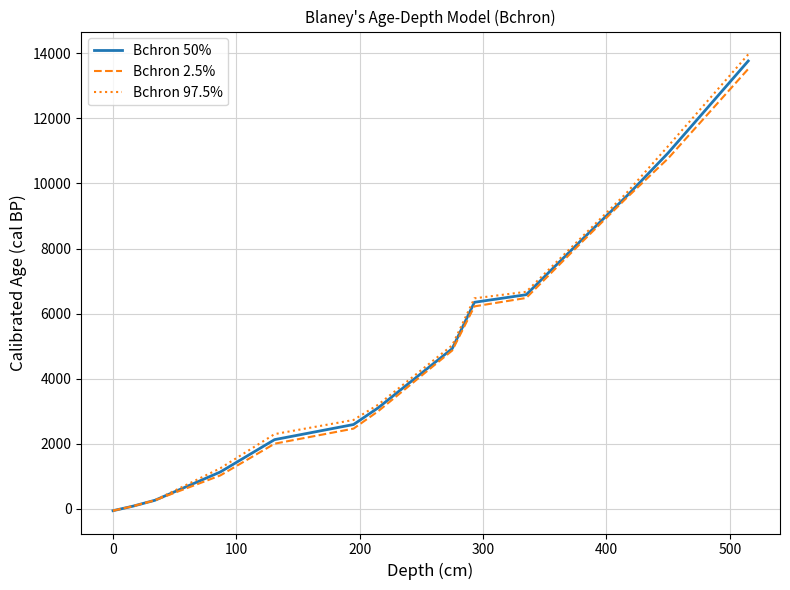

Which series has the largest range (max minus min)?

Bchron 97.5%